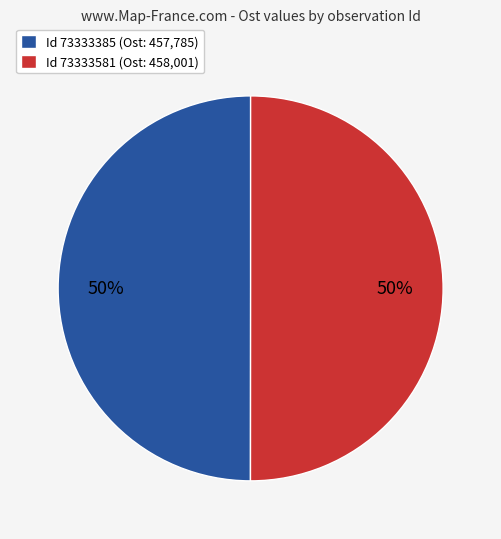

Combined, do Id 73333385 (Ost: 457,785) and Id 73333581 (Ost: 458,001) account for over 50%?

Yes